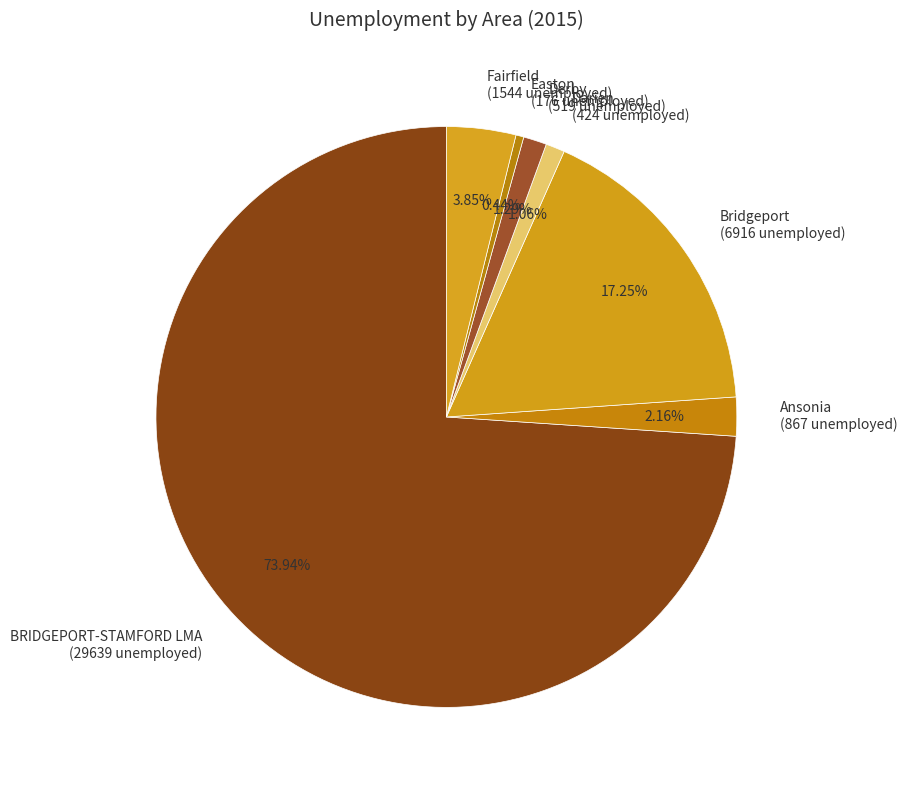

To the nearest percent, what is the combined percentage of Ansonia and BRIDGEPORT-STAMFORD LMA?

76%